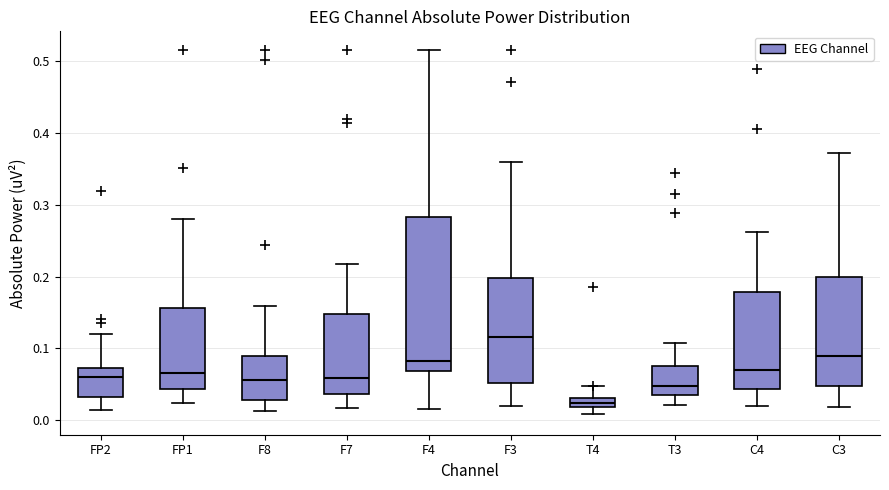

Which box is the tallest, from its lower edge to its upper edge?

F4